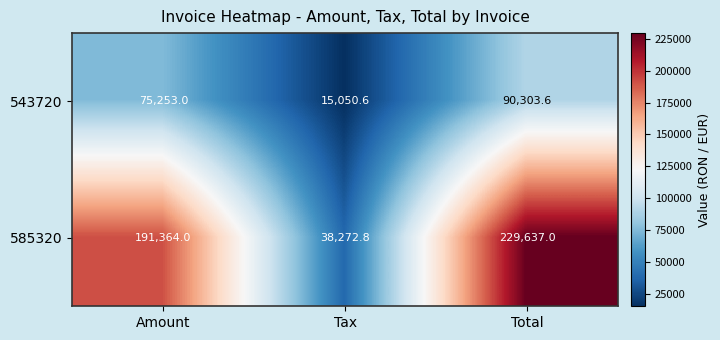

At how many categories does at least one series exceed 129122?

2